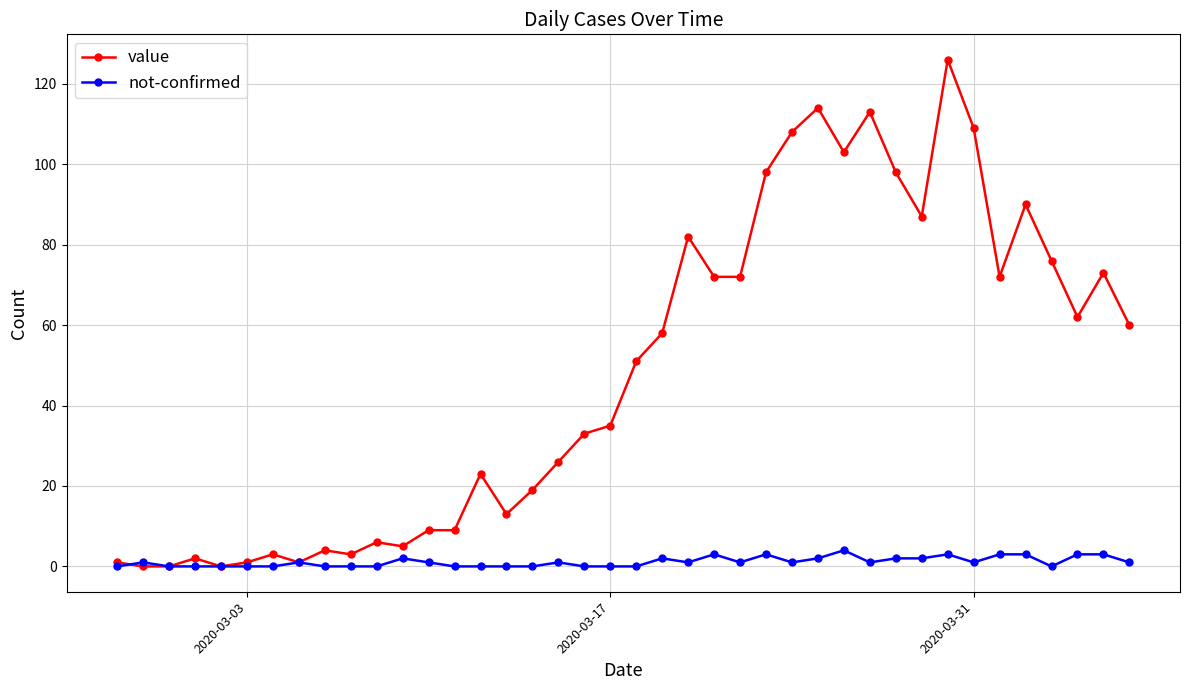

Count the number of data series in this chart.

2